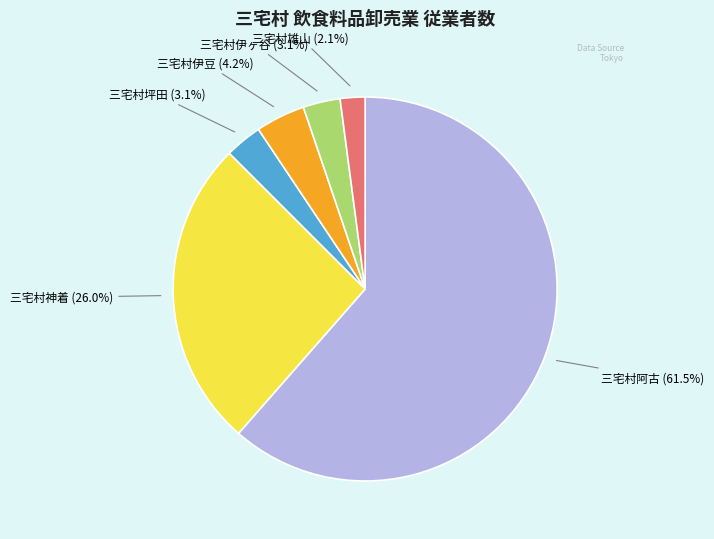

Which has a higher value, 三宅村伊ヶ谷 or 三宅村伊豆?

三宅村伊豆